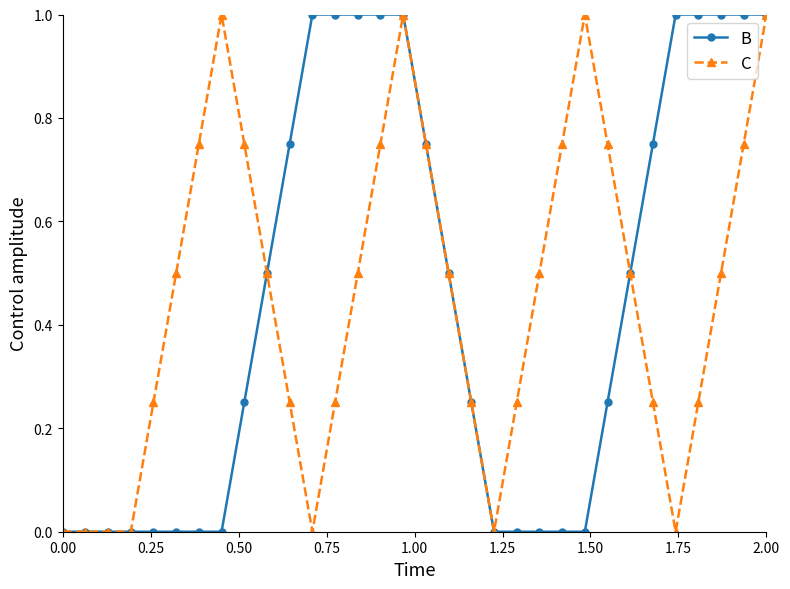

What is the value of the C point at the 22nd from the left?

0.5